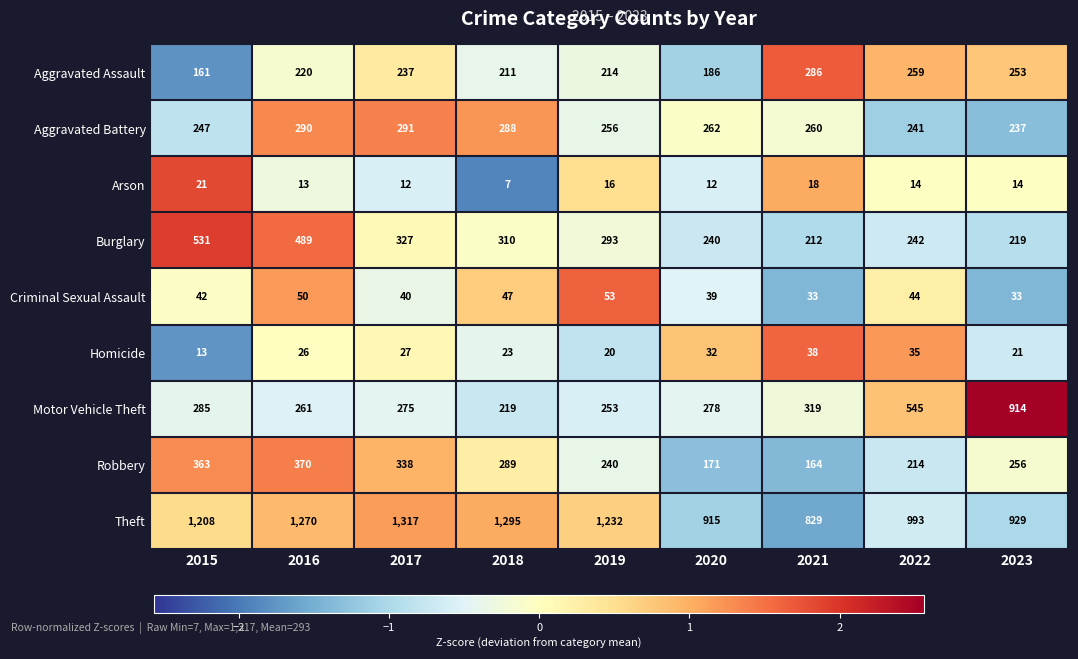

At which category does the chart reach its peak across all series?

2017